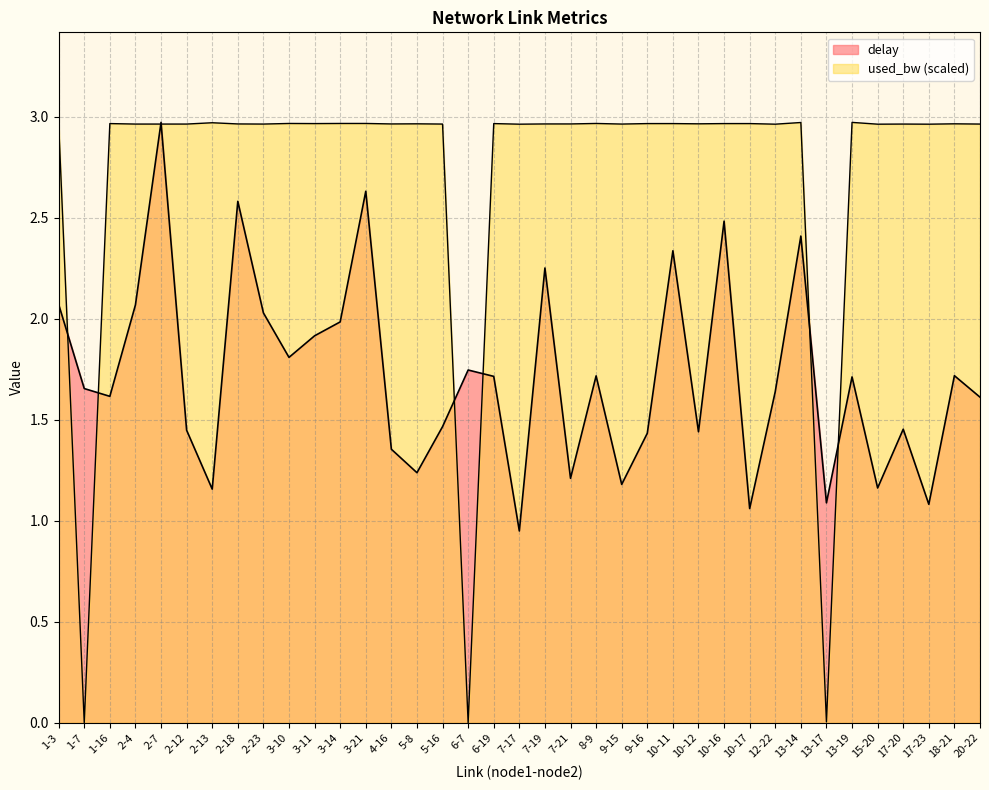

Is the value of delay at 4-16 greater than the value of used_bw at 8-9?

No